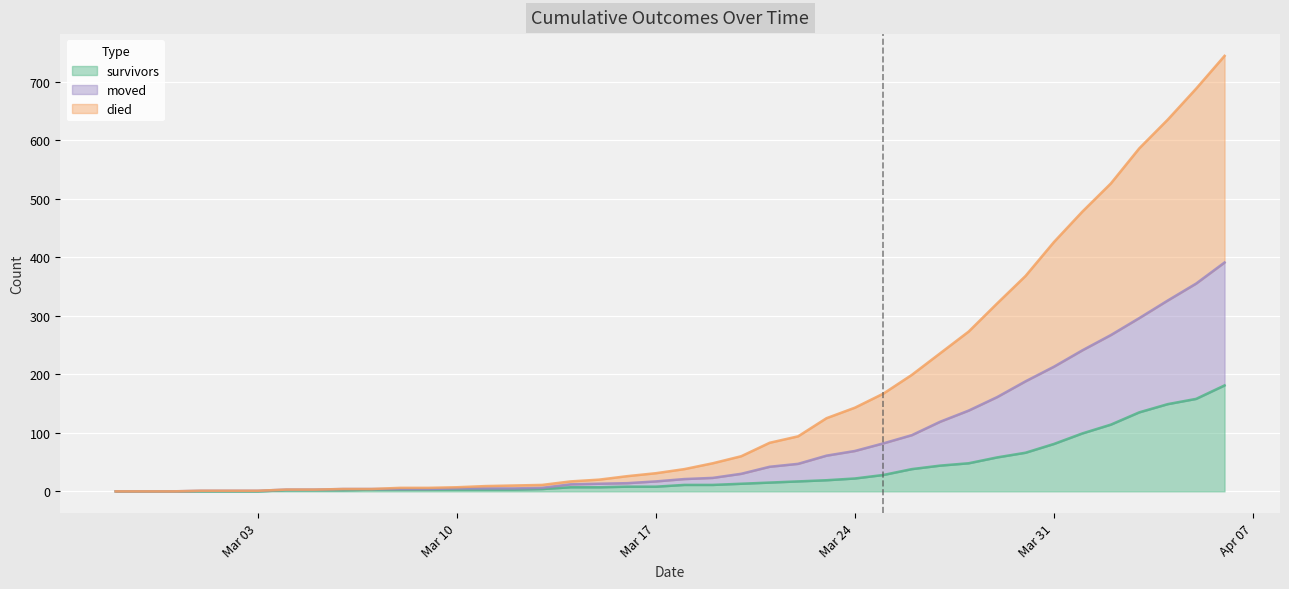

The value of died at 2020-03-22 is 94. True or false?

True